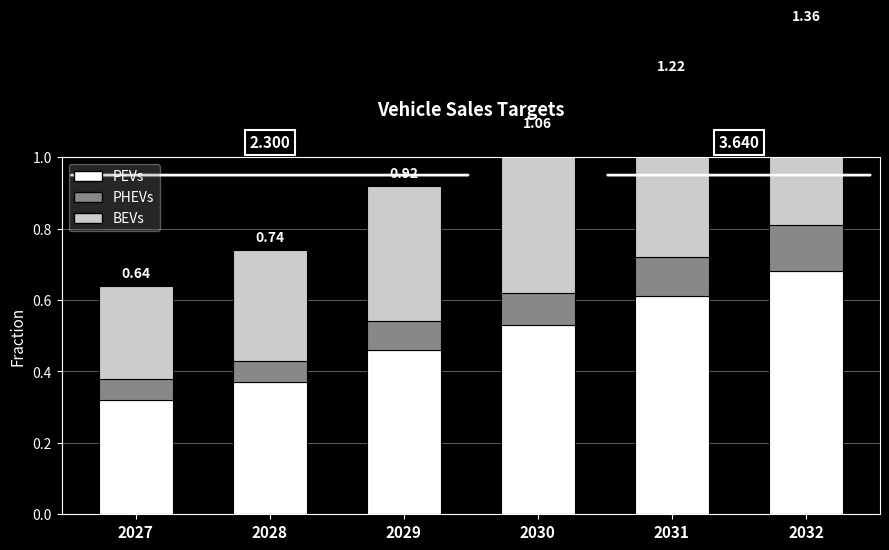

Reading left to right, what are all the values shown in this chart?

PEVs: 0.3	0.4	0.5	0.5	0.6	0.7
PHEVs: 0.1	0.1	0.1	0.1	0.1	0.1
BEVs: 0.3	0.3	0.4	0.4	0.5	0.6